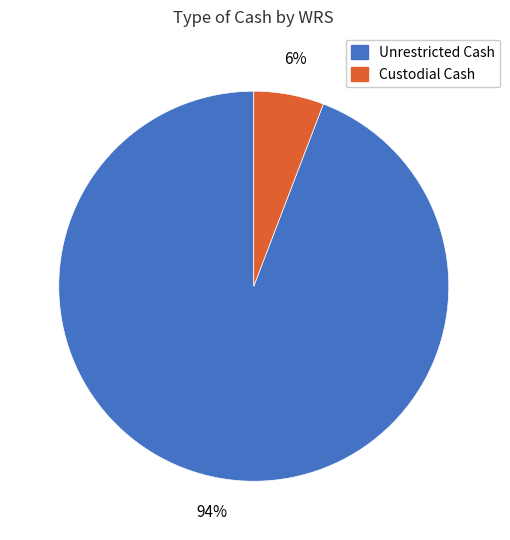

Is there any slice that represents more than half of the pie?

Yes